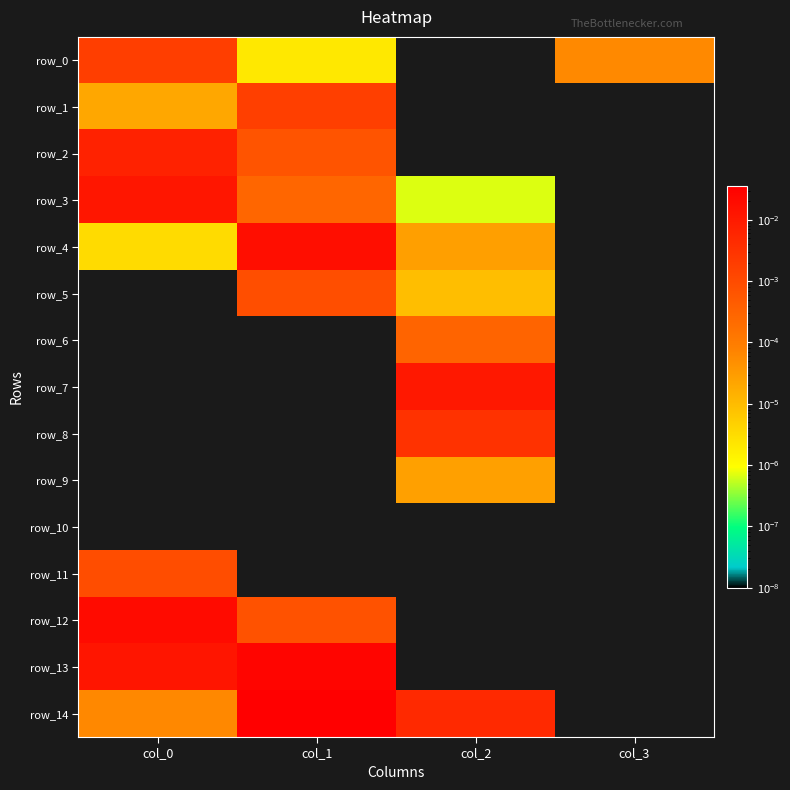

At which category does the chart reach its peak across all series?

col_1